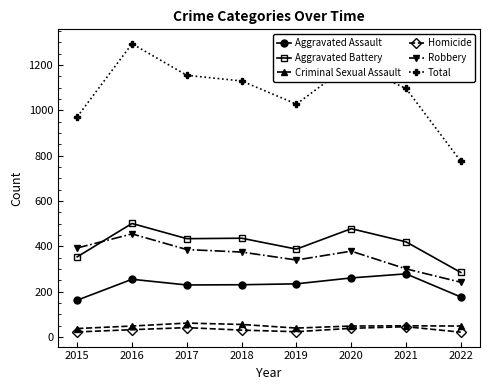

After their last crossing, which series has the higher values: Aggravated Battery or Robbery?

Aggravated Battery